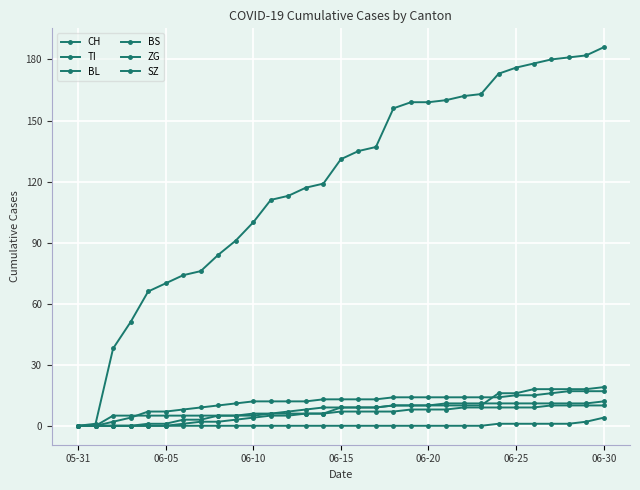

How many data points does each series have?

31